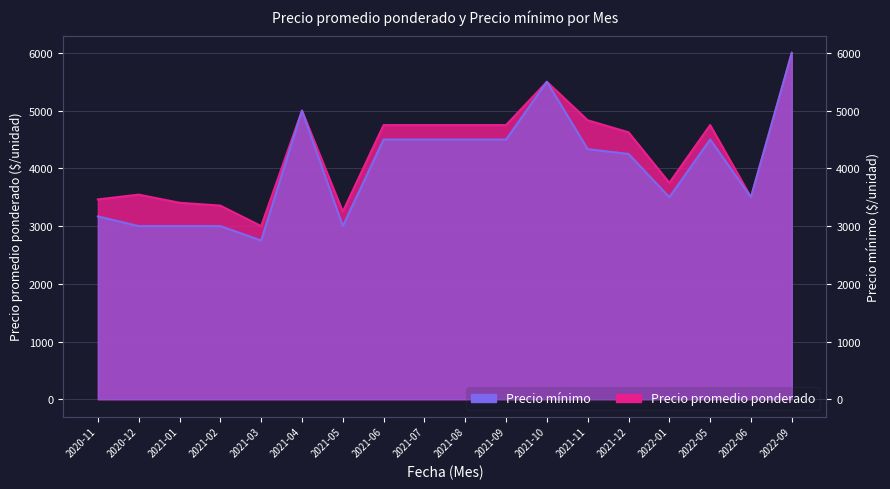

What is the label of the 14th point from the left?

2021-12